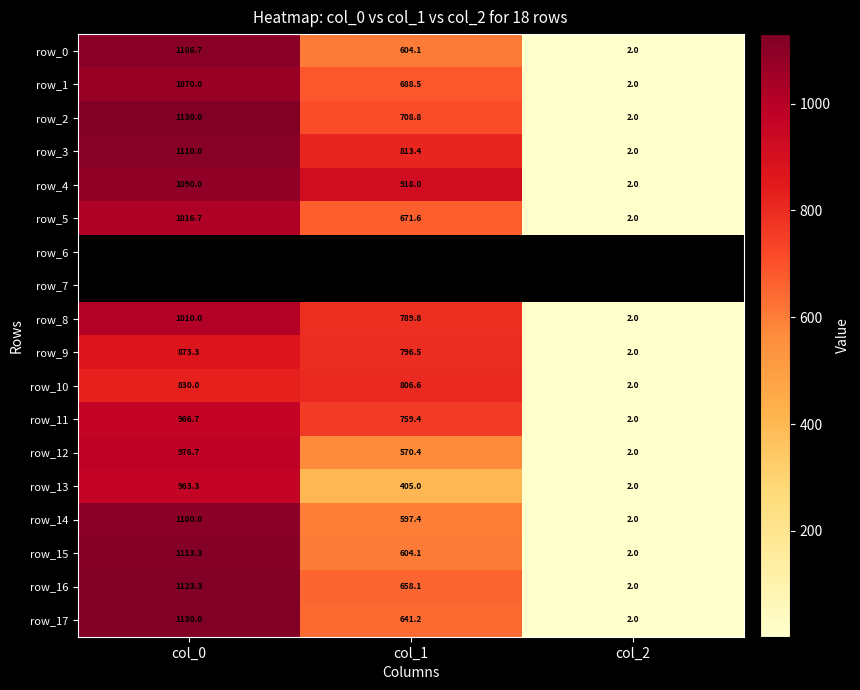

Is the value of row_2 at col_0 greater than the value of row_6 at col_2?

No